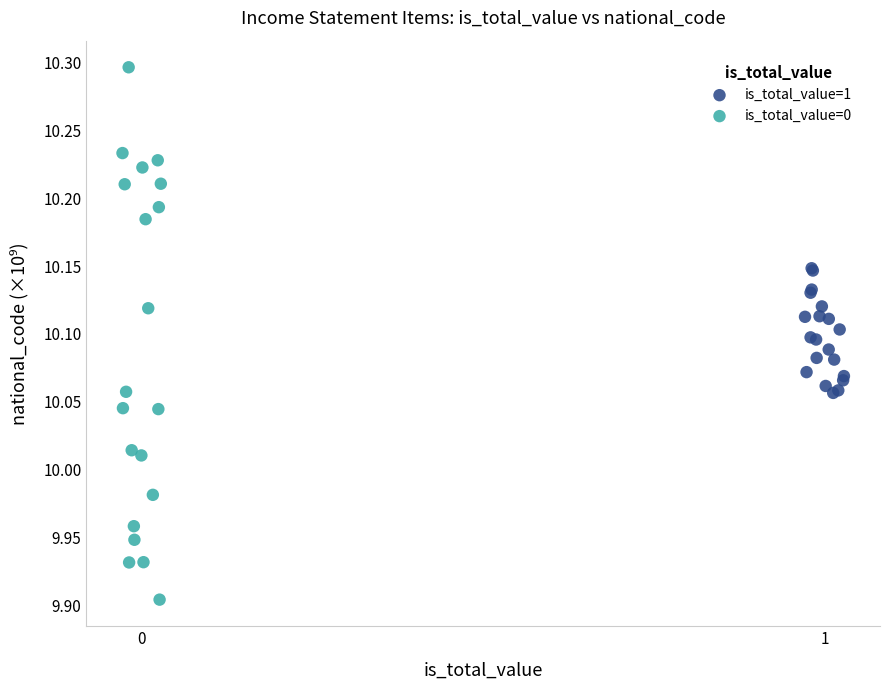

Which series contains the lowest Y value?

is_total_value=0